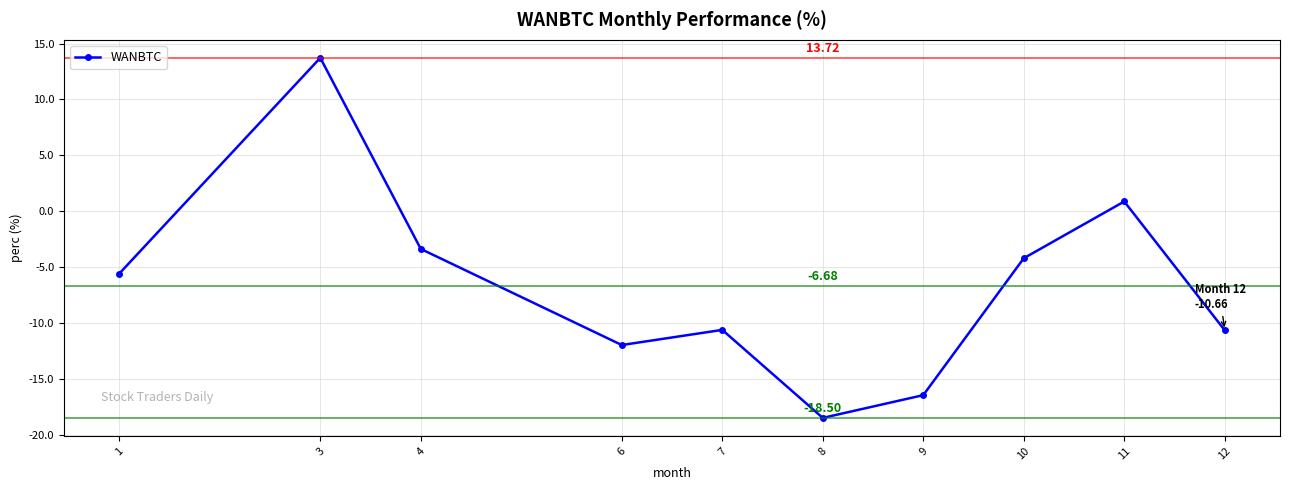

What is the value of the 2nd point from the left?

13.7